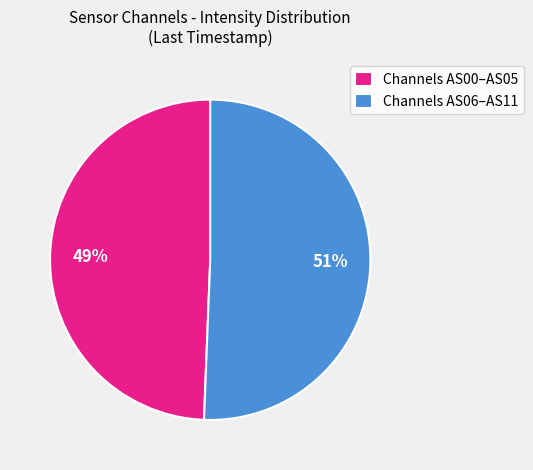

The Channels AS00–AS05 slice represents 38% of the pie. True or false?

False